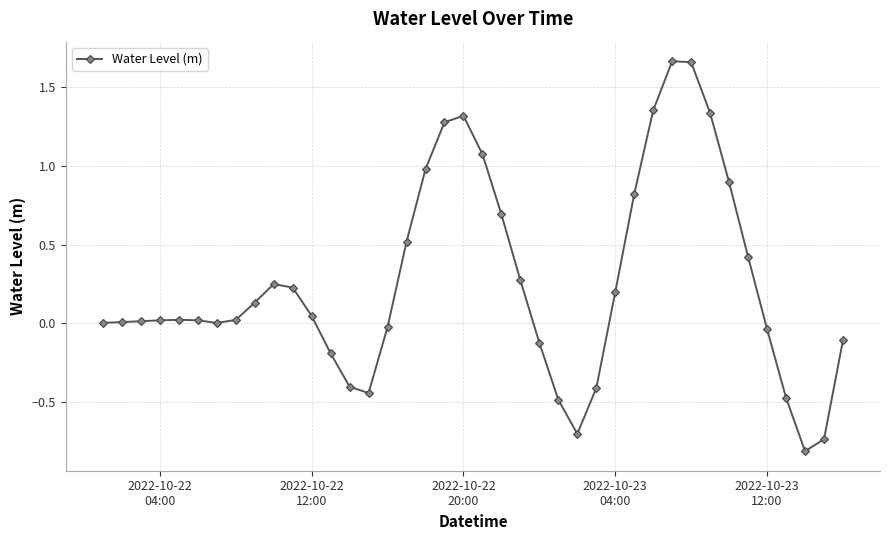

How many series are shown in this chart?

1